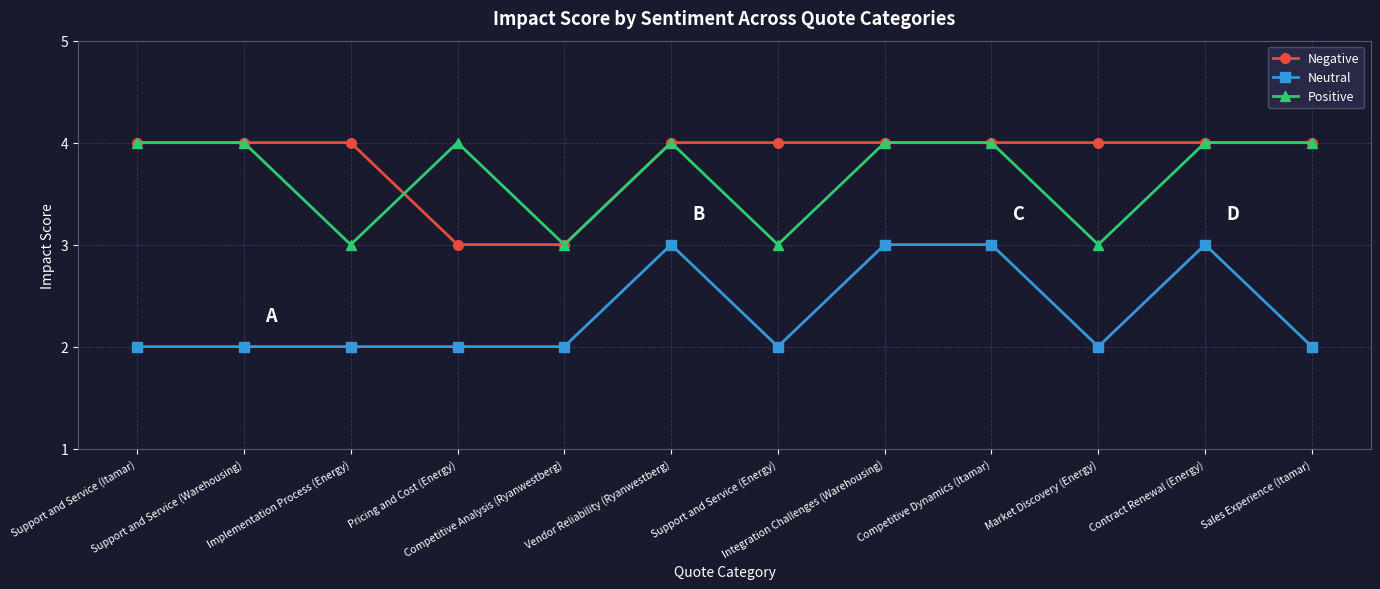

Is it true that Positive equals 4 at Support and Service (Warehousing)?

True